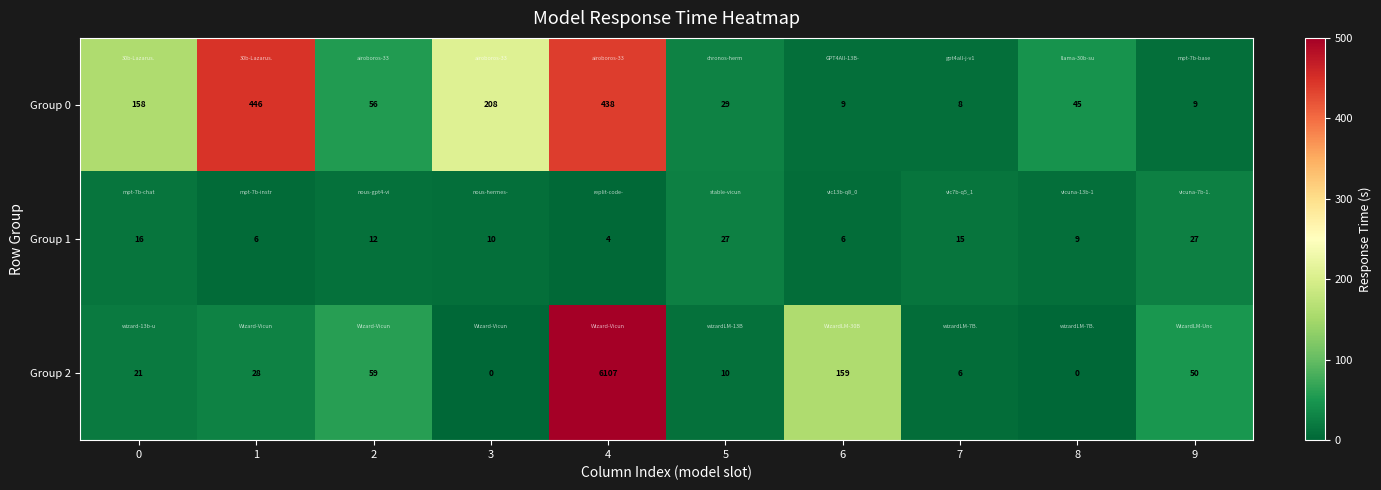

Reading left to right, what are all the values shown in this chart?

Group 0: 0=158	1=446	2=56	3=208	4=438	5=29	6=9	7=8	8=45	9=9
Group 1: 0=16	1=6	2=12	3=10	4=4	5=27	6=6	7=15	8=9	9=27
Group 2: 0=21	1=28	2=59	3=0	4=6107	5=10	6=159	7=6	8=0	9=50